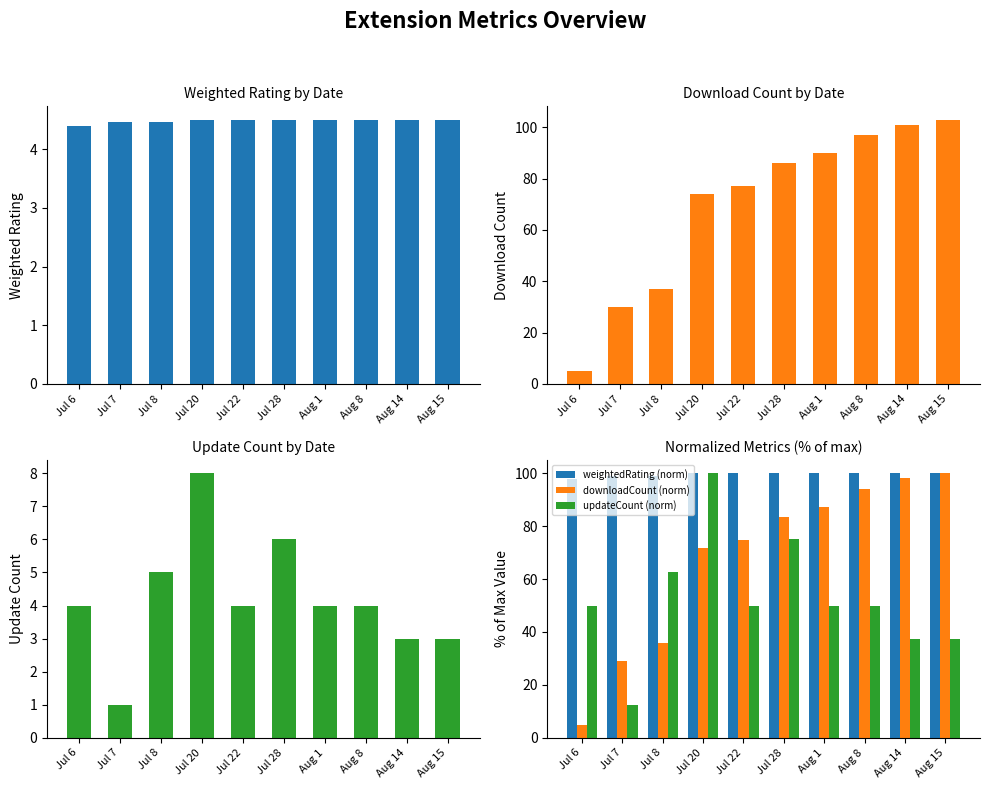

What is the difference between the second highest and minimum values in the updateCount (norm) series?

62.5